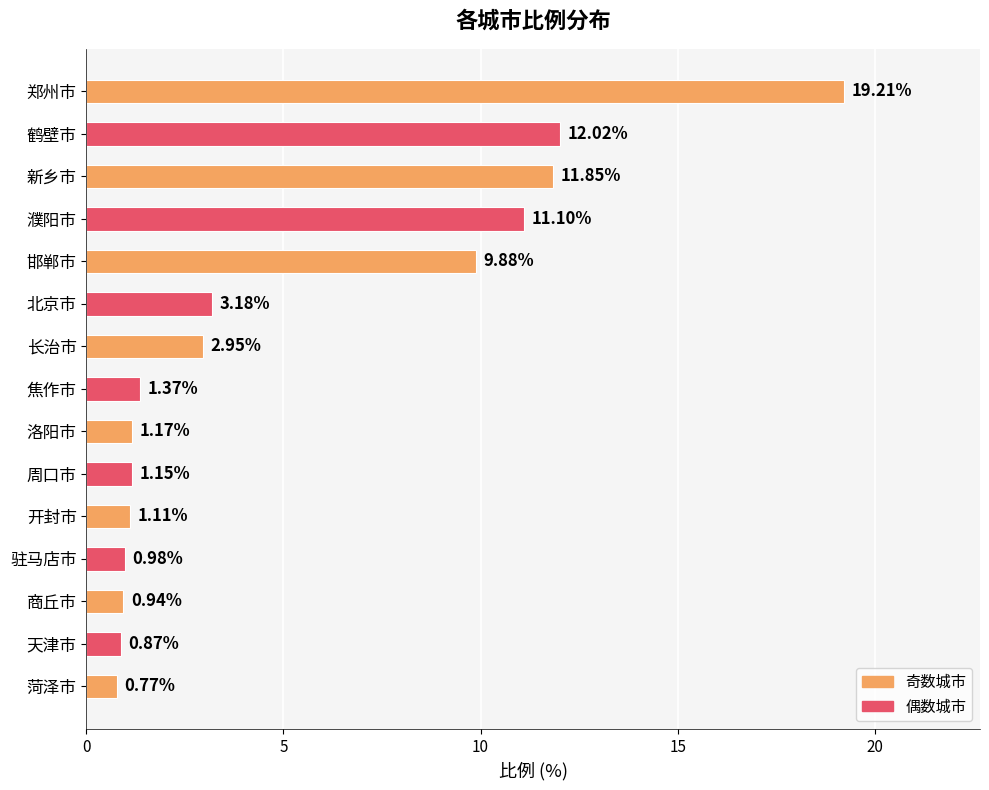

What is the maximum value shown in the chart?

19.2